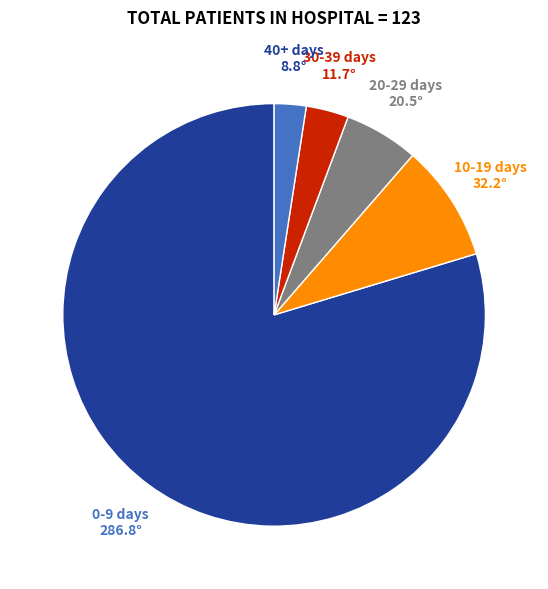

Does any single category account for the majority?

Yes